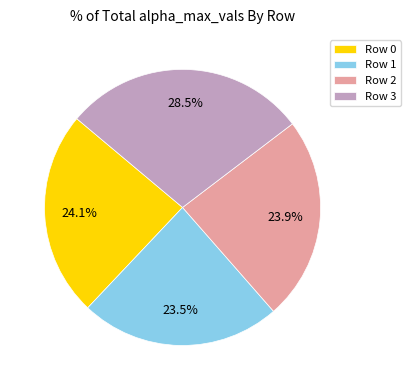

To the nearest percent, what is the average slice percentage?

25%